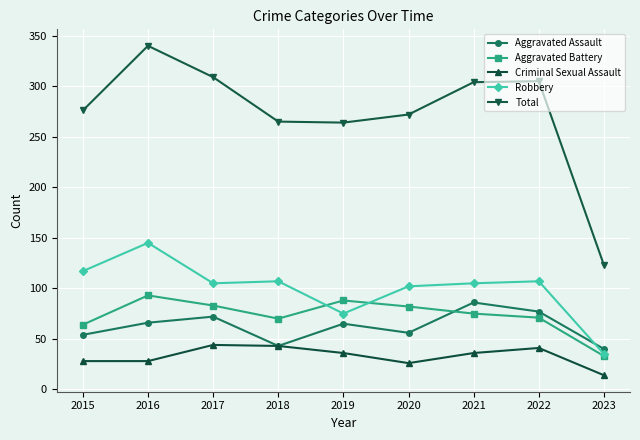

Which series has the widest spread of values?

Total